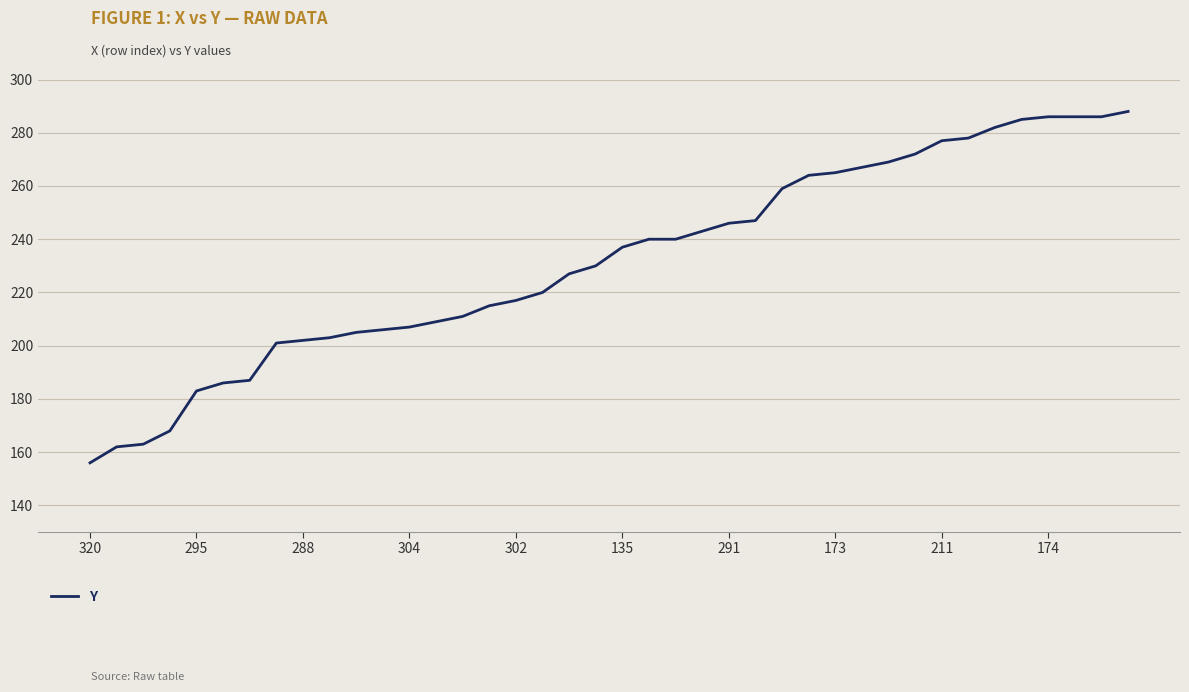

What is the minimum value shown in the chart?

156